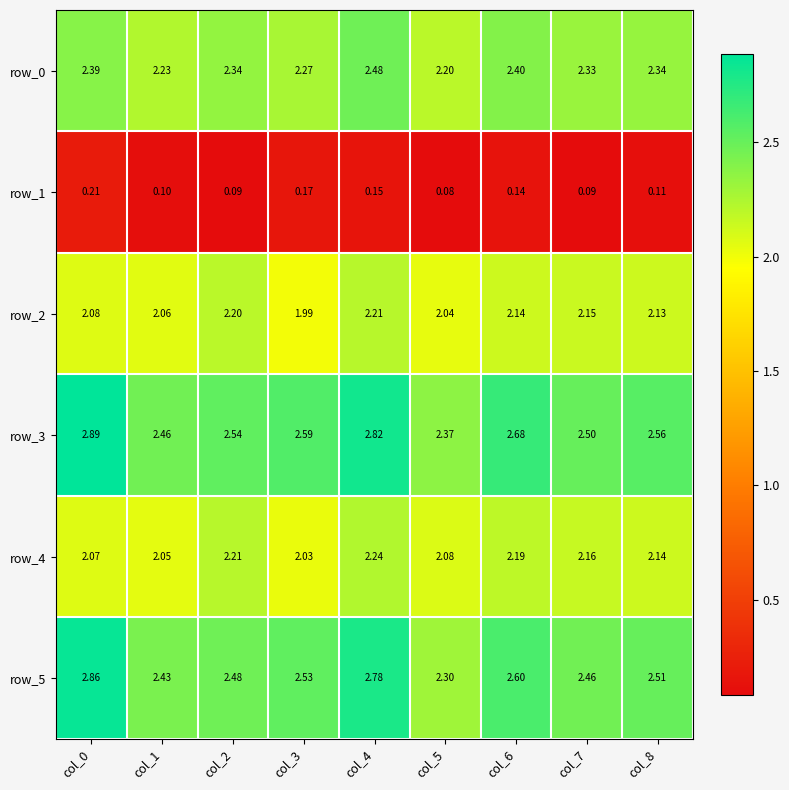

Is the value of row_1 at col_8 greater than the value of row_4 at col_6?

No